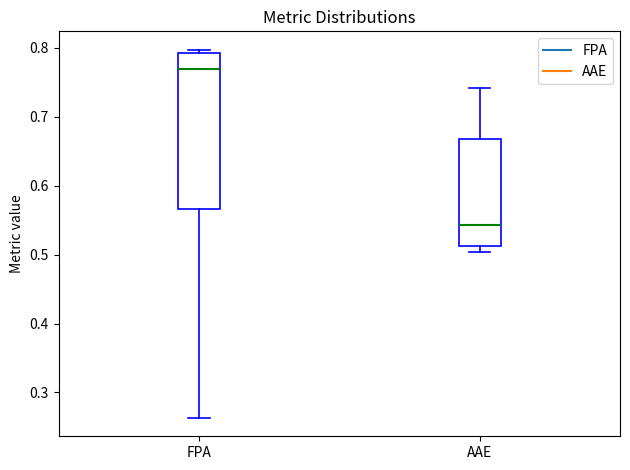

Which box is the tallest, from its lower edge to its upper edge?

FPA